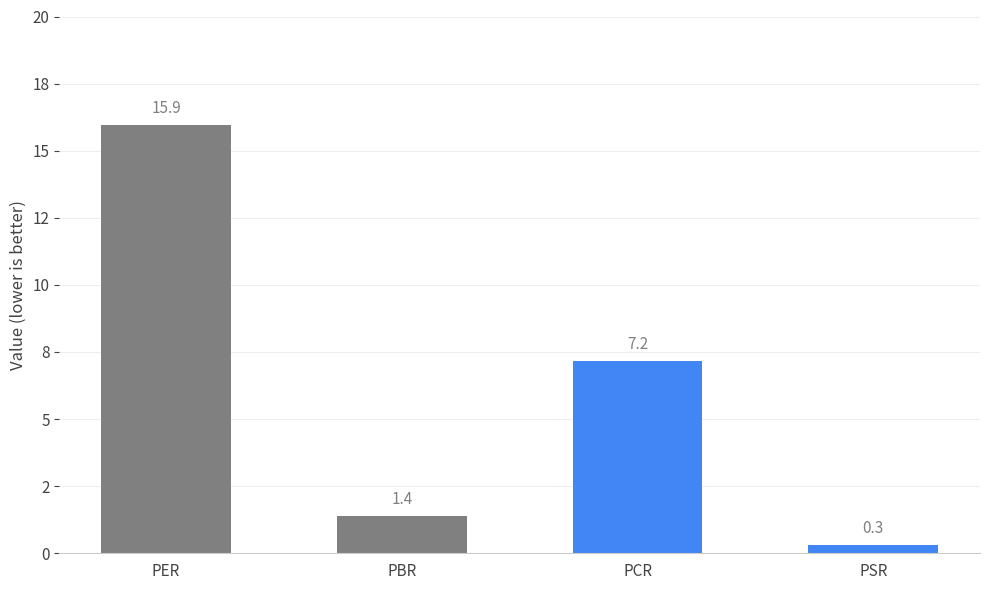

Are the bars horizontal?

No